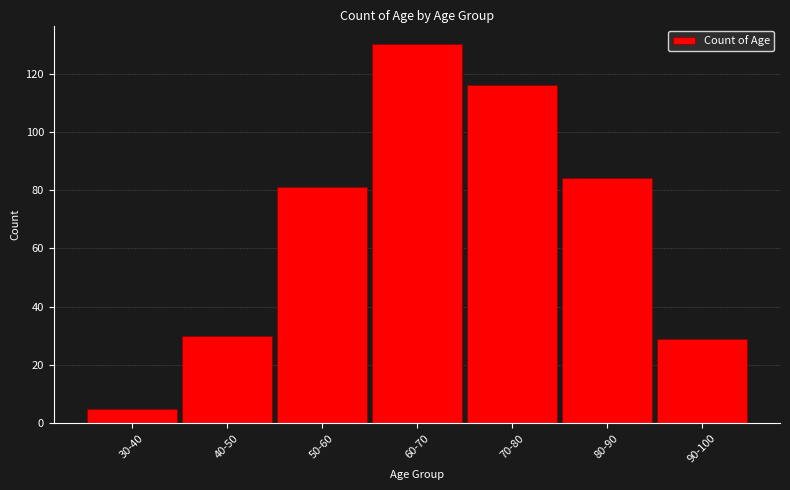

Reading left to right, list all the values displayed in this chart.

5	30	81	130	116	84	29